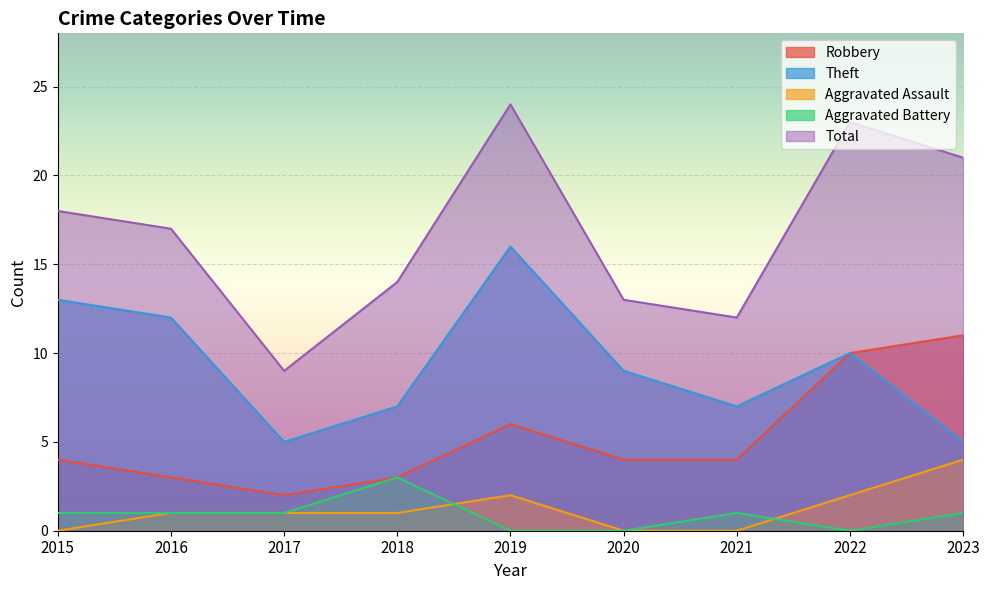

Where does the Aggravated Battery series first go above 1?

2018